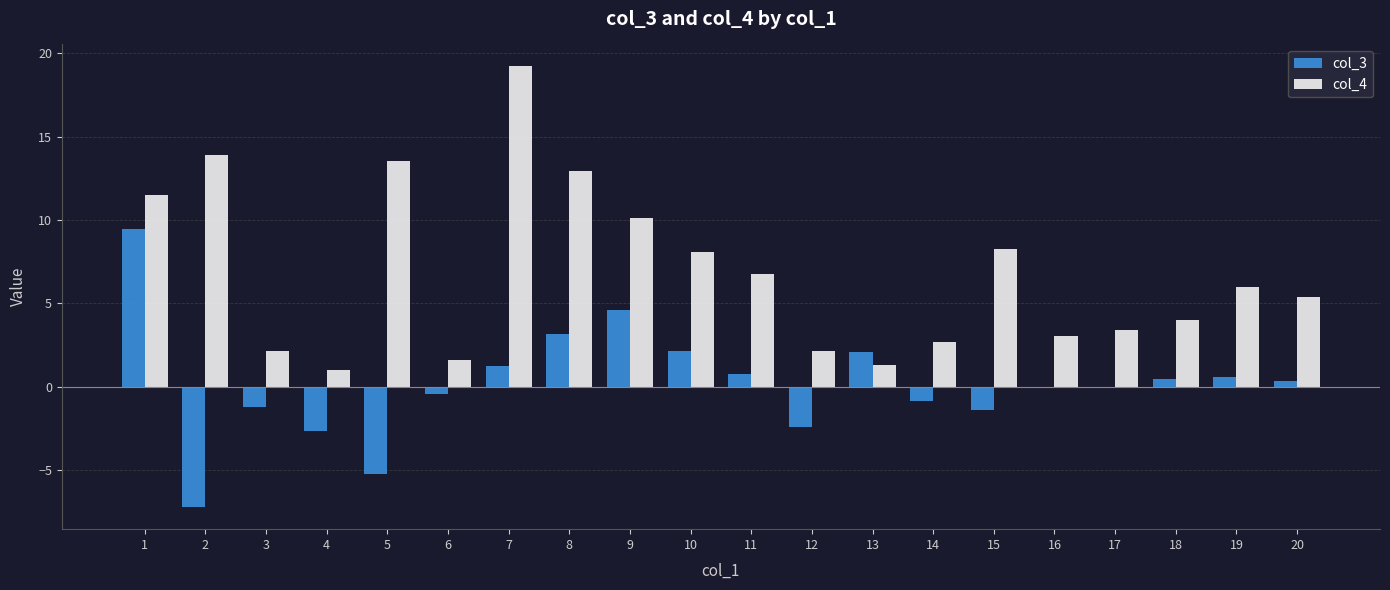

Which series changed the most between 10 and 13?

col_4